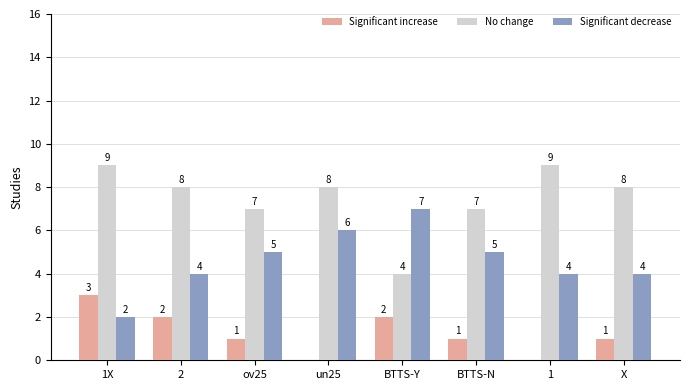

What is the sum of the Significant decrease values at 2 and X?

8